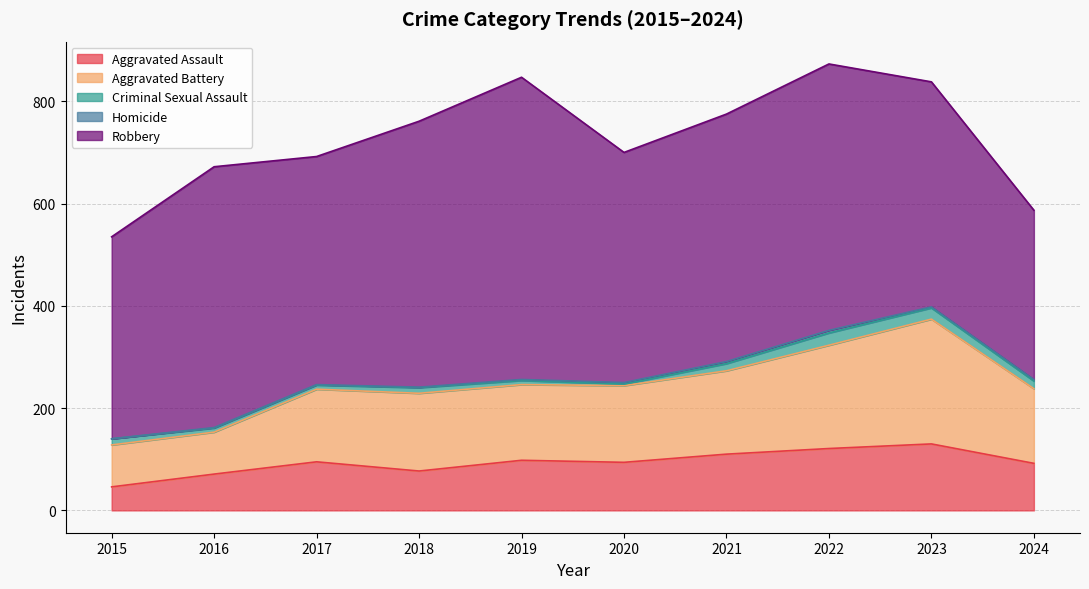

What is the sum of all Homicide values?

22